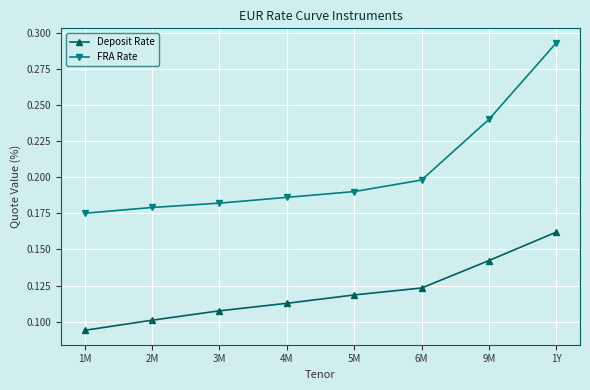

Between 1M and 6M, which series saw the biggest shift?

Deposit Rate